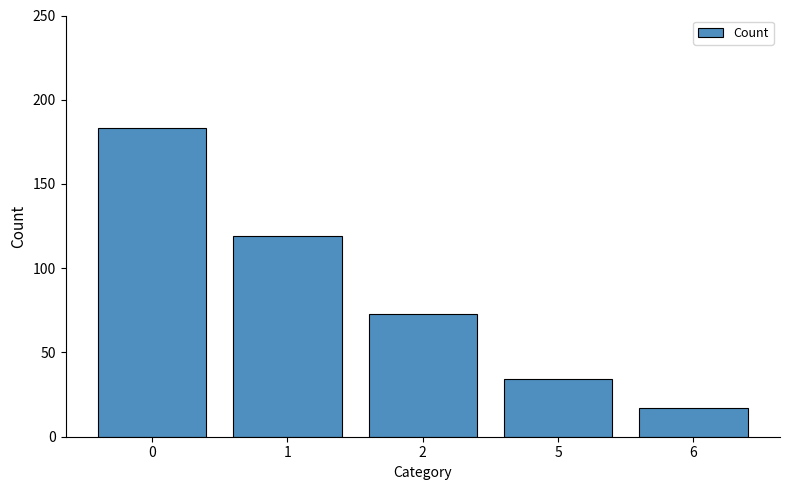

What is the difference between the maximum and minimum values?

166